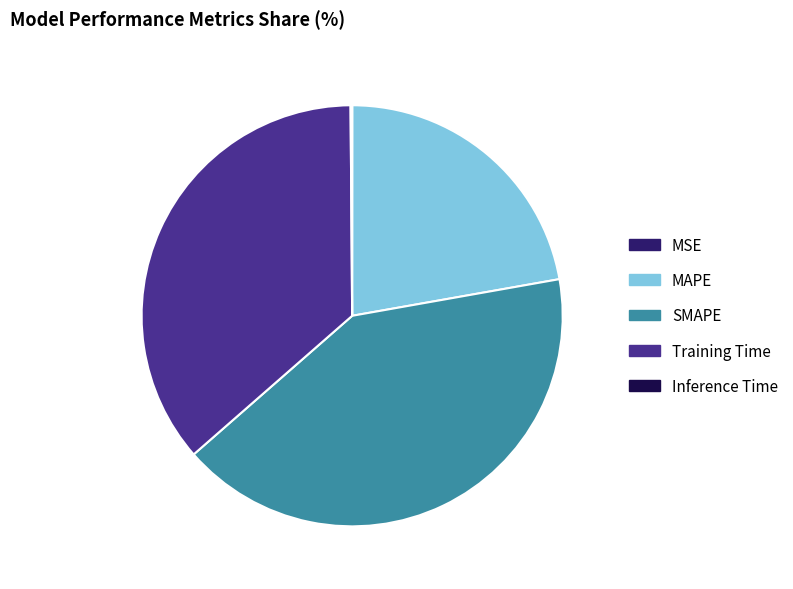

Is it true that Training Time is 36% of the pie?

True